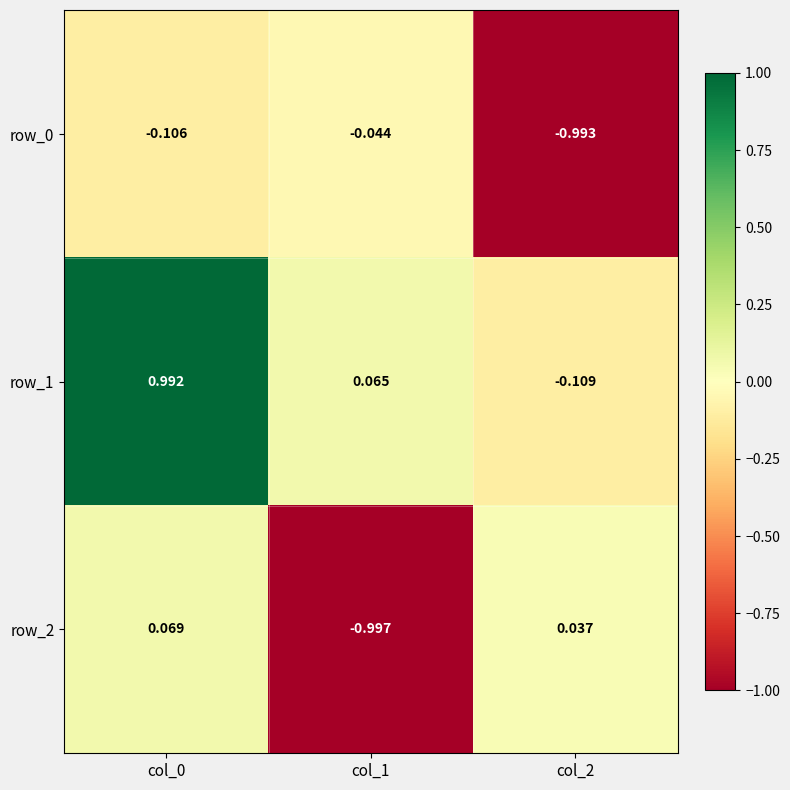

Is the value of row_0 at col_2 greater than the value of row_1 at col_1?

No